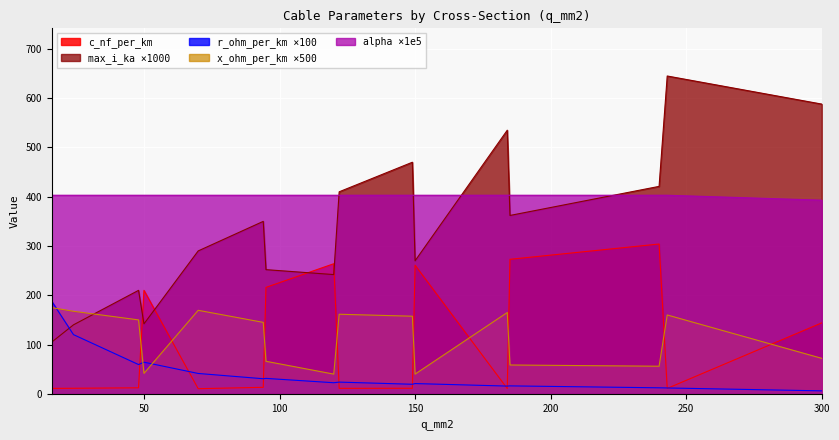

Which series has the largest total across all categories?

alpha ×1e5